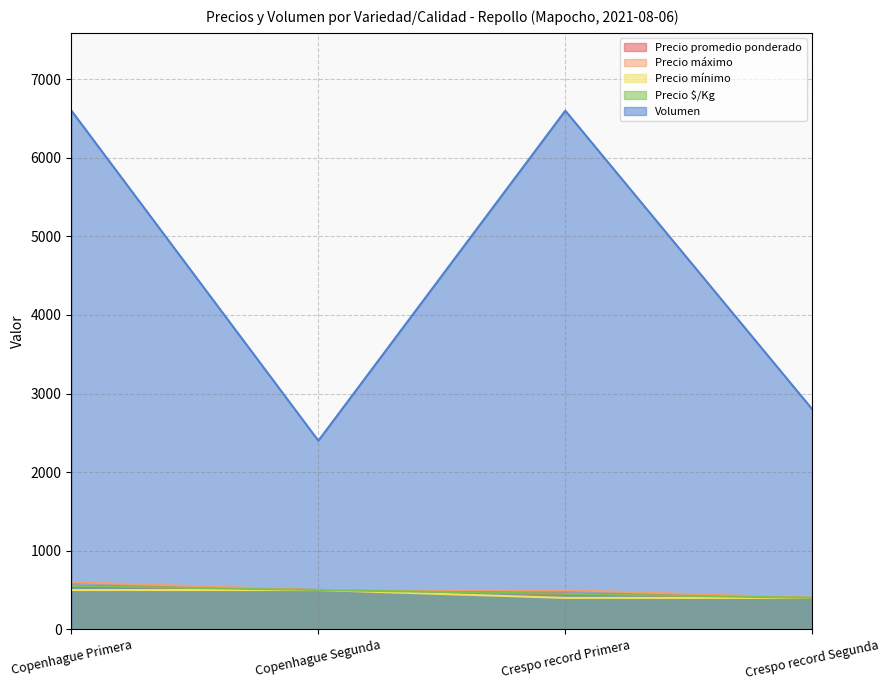

What is the label of the 1st point from the left?

Copenhague Primera